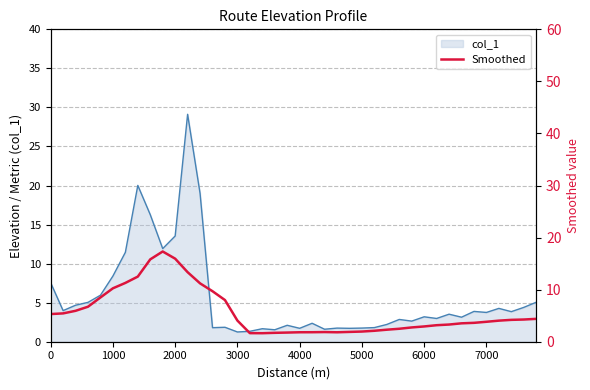

The value of col_1 at 2000 is 3.7. True or false?

False